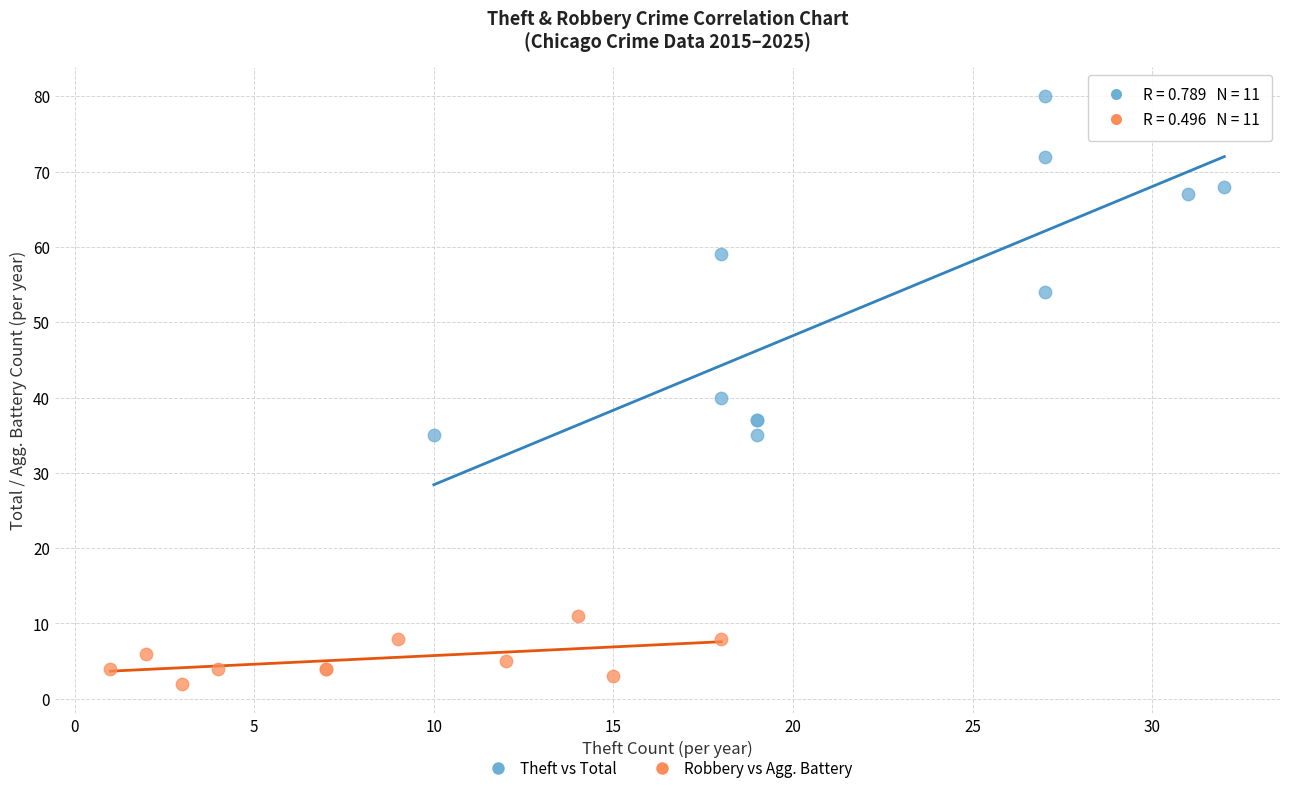

What are all the series names shown in the legend?

Theft vs Total, Robbery vs Agg. Battery